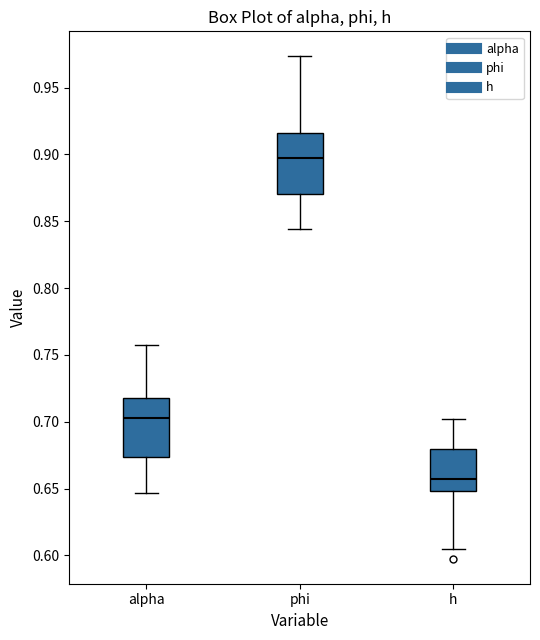

Where is the lower edge of the box for h on the y-axis? The values are not printed on the chart, so give them approximately, as read against the axis.

0.650